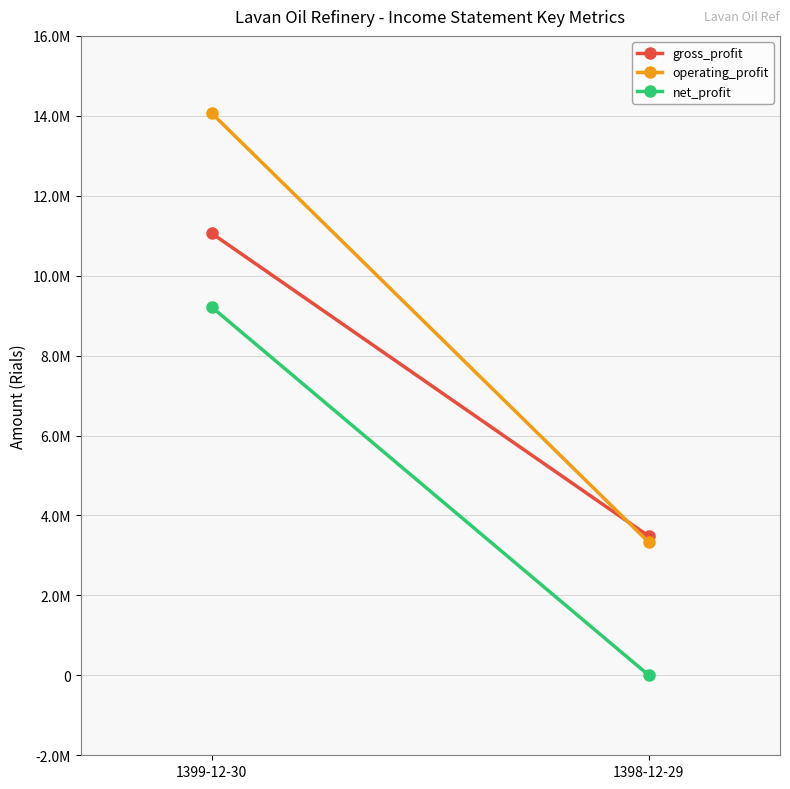

At how many categories does at least one series exceed 8751814?

1